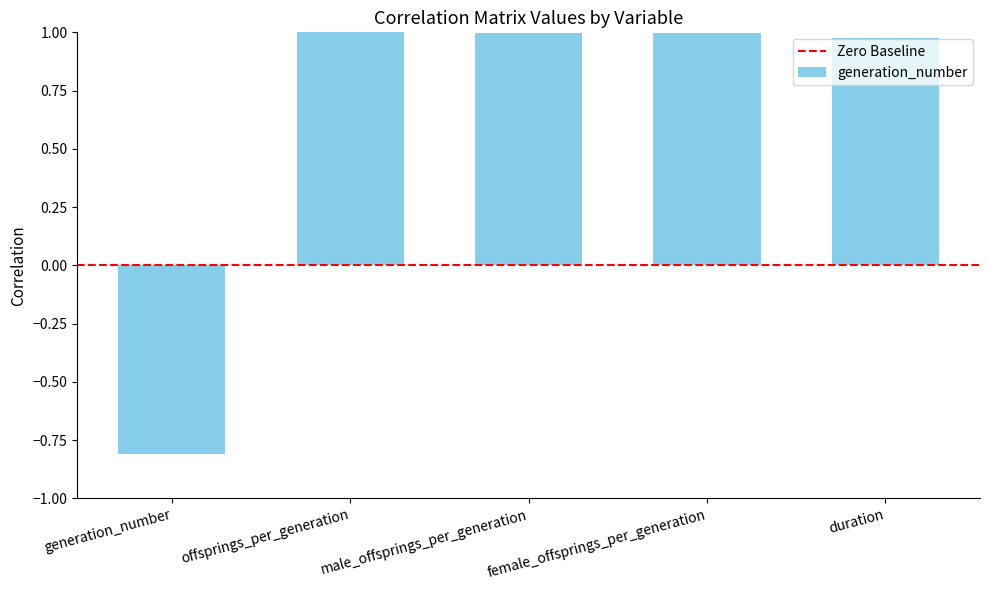

What is the label of the 4th bar from the left?

female_offsprings_per_generation